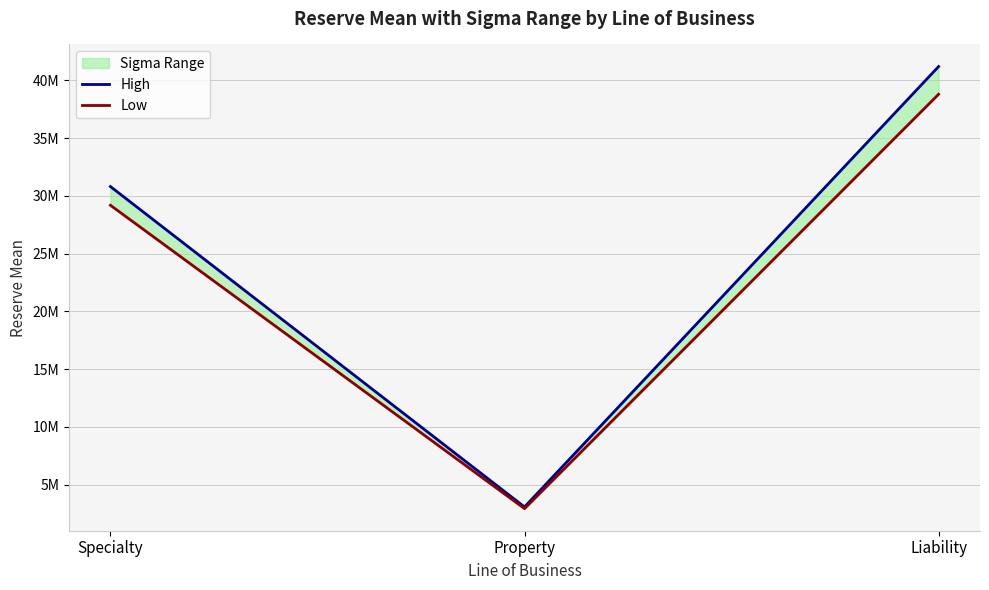

What is the sum of the Low values at Liability and Property?

41728000